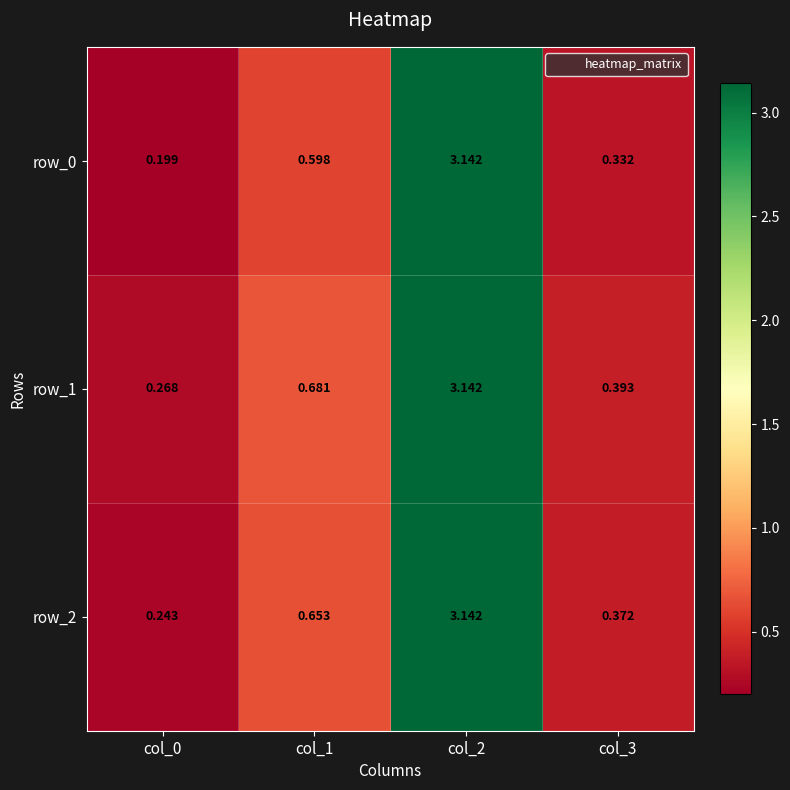

What is the sum of all row_0 values?

4.3